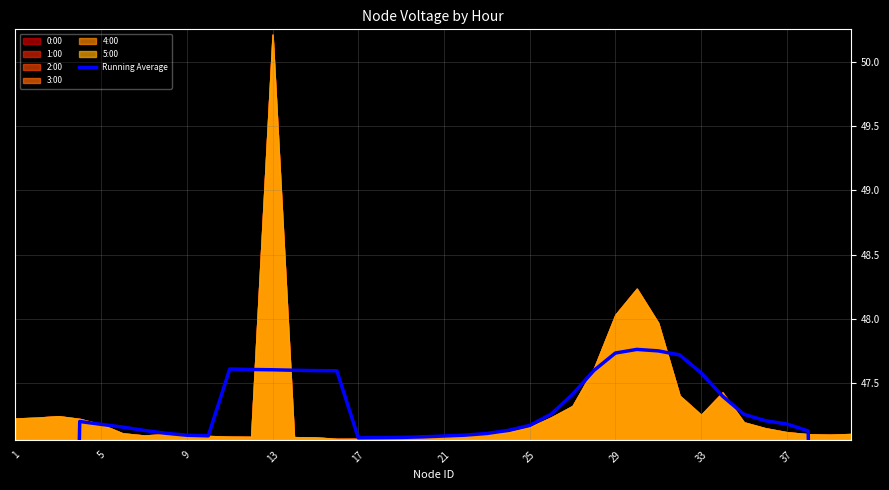

How many interior local peaks (higher than both neighbors) does the data have?

3